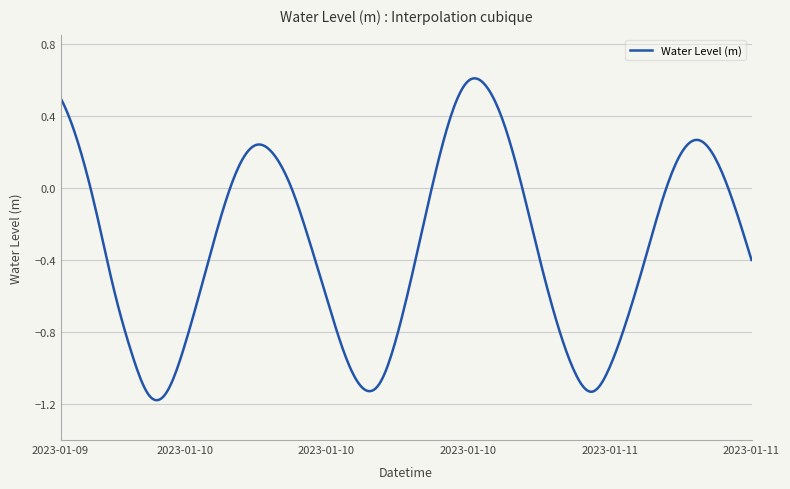

What is the difference between the maximum and minimum values?

1.8